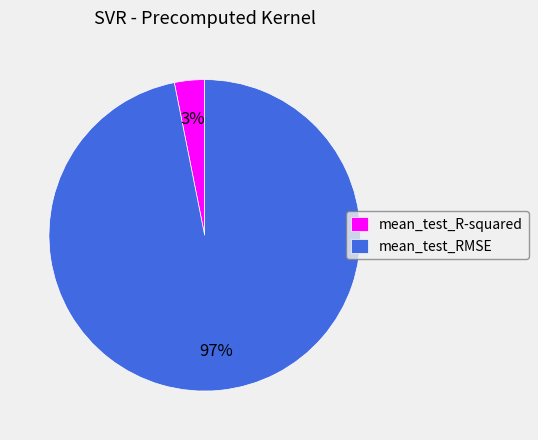

Which category has the smallest portion of the pie?

mean_test_R-squared